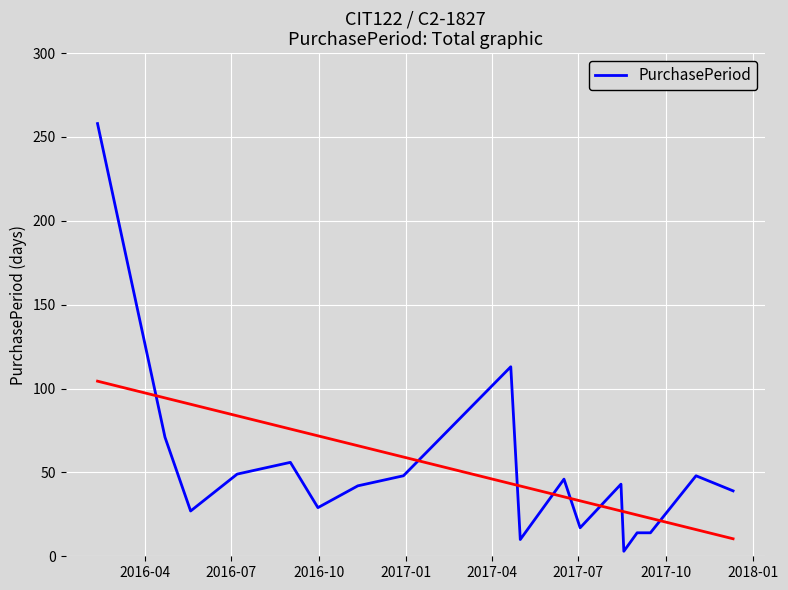

What is the highest value of the PurchasePeriod series?

258